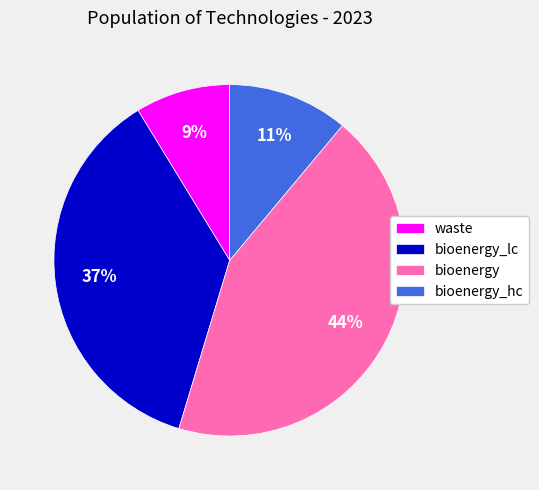

Is it true that bioenergy_lc is 49% of the pie?

False